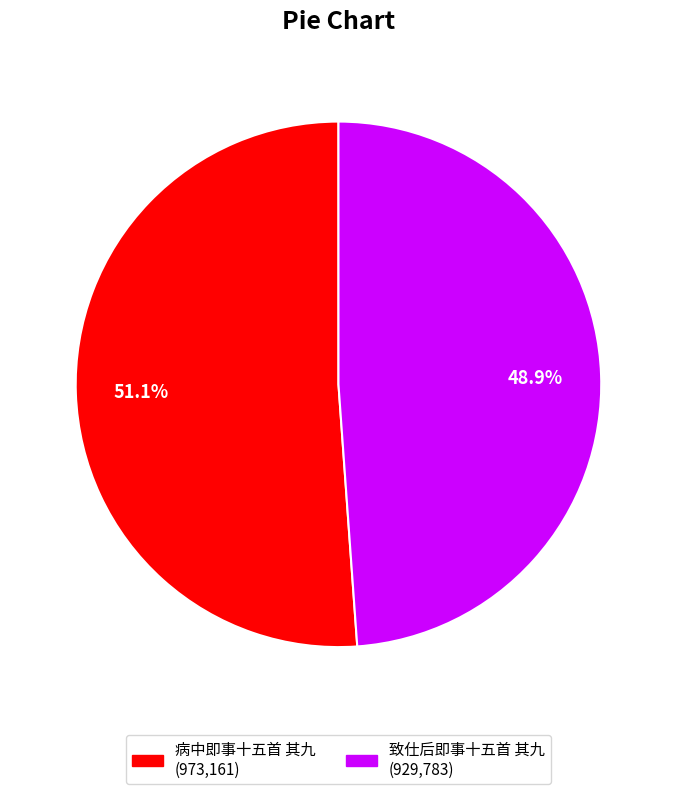

Approximately how many times larger is the value at 病中即事十五首 其九 compared to 致仕后即事十五首 其九?

1.0